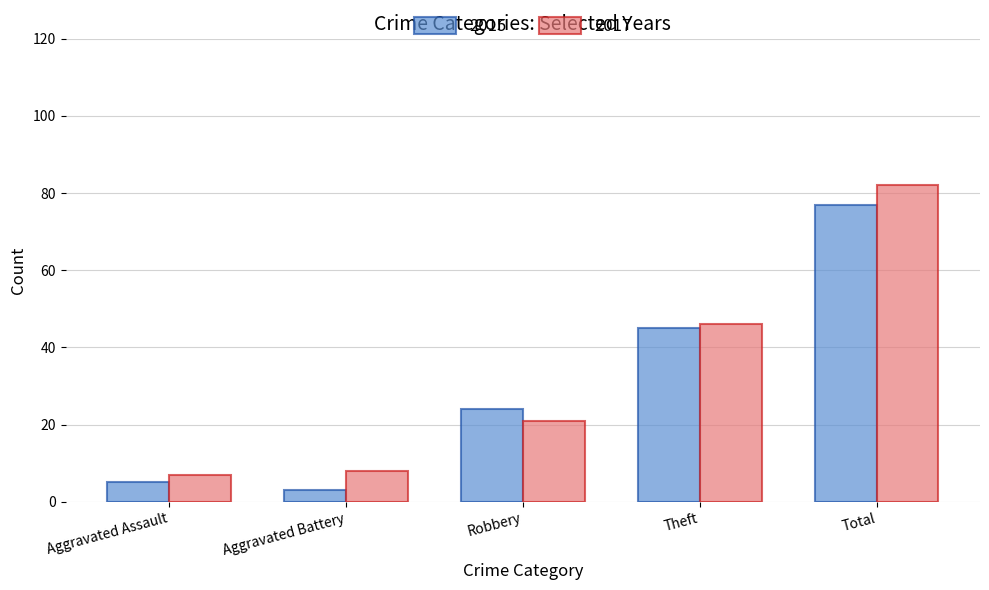

Reading right to left, list all the values displayed in this chart.

2015: Total=77	Theft=45	Robbery=24	Aggravated Battery=3	Aggravated Assault=5
2017: Total=82	Theft=46	Robbery=21	Aggravated Battery=8	Aggravated Assault=7